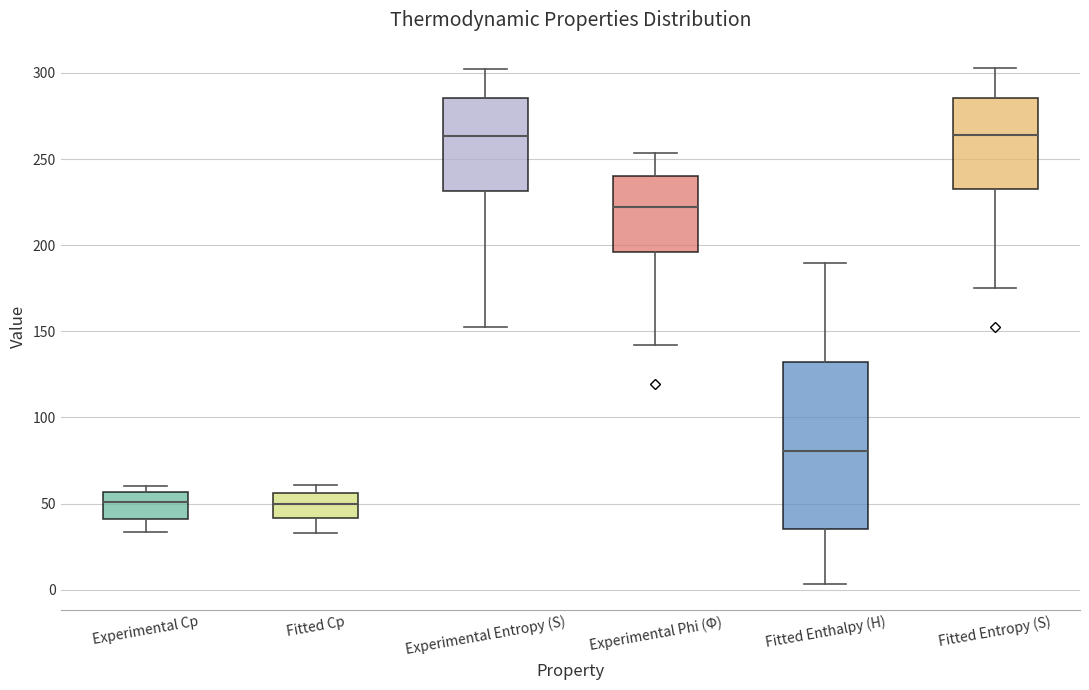

Where is the lower edge of the box for Experimental Cp on the y-axis? The values are not printed on the chart, so give them approximately, as read against the axis.

40